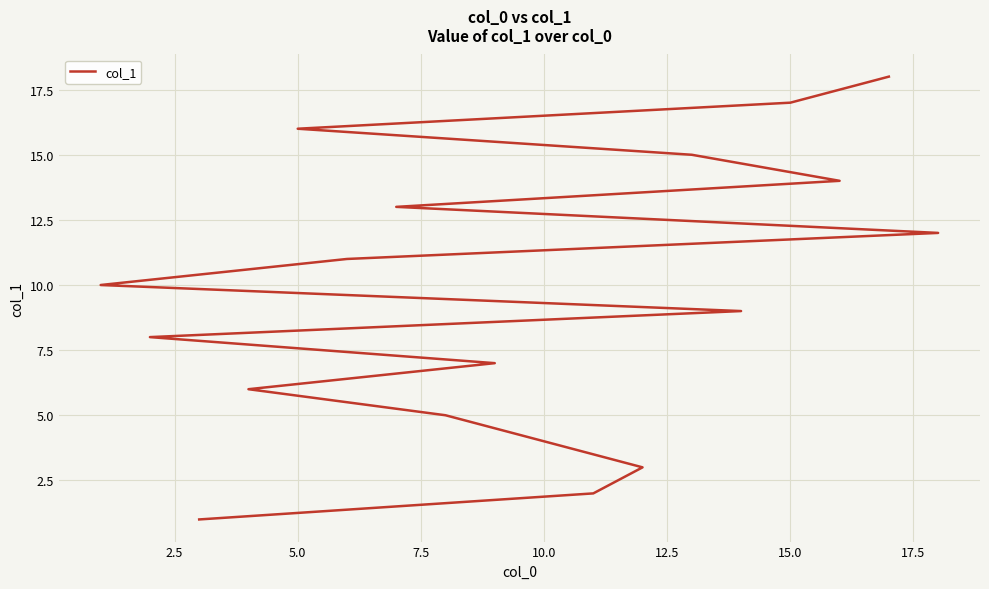

What is the minimum value shown in the chart?

1